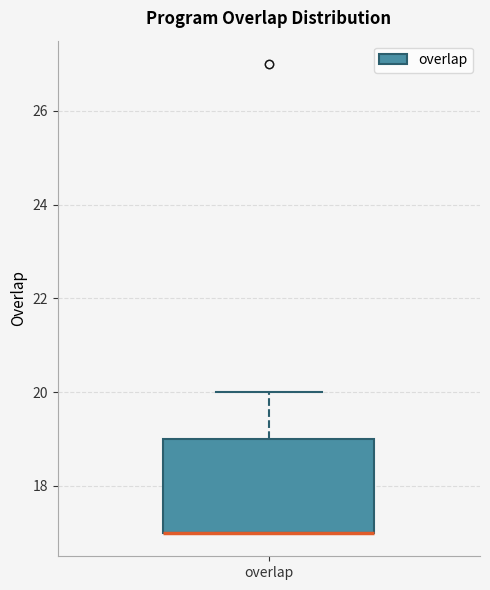

Where is the lower edge of the box for overlap on the y-axis? The values are not printed on the chart, so give them approximately, as read against the axis.

17